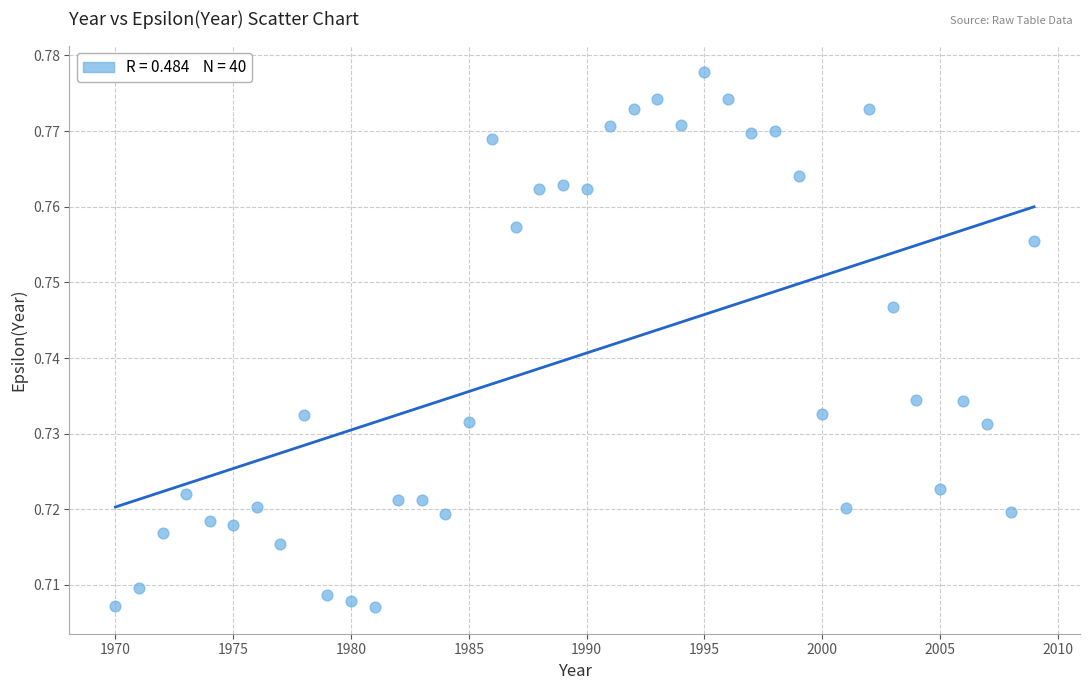

What is the range of X values (max minus min)?

39.0